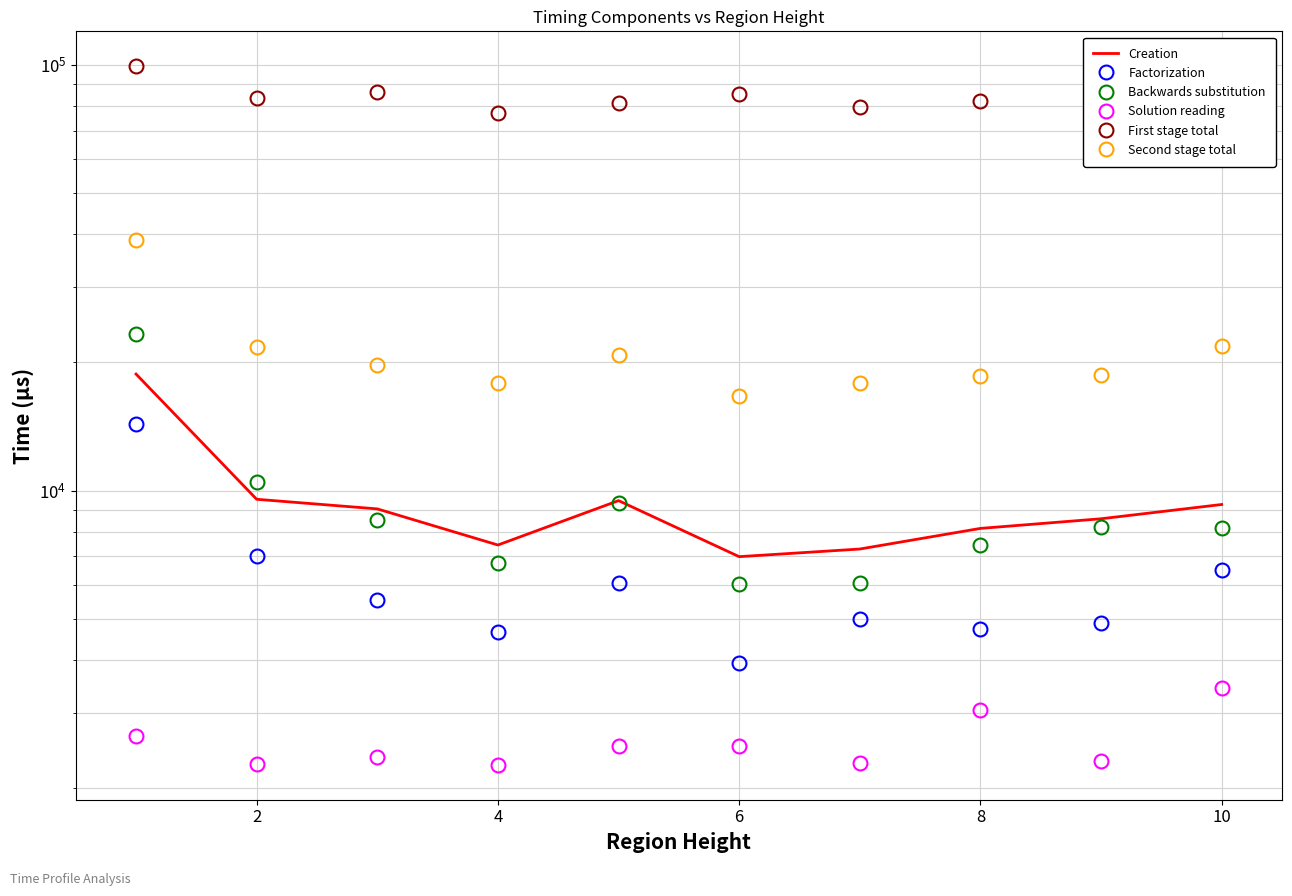

How many lines are shown in the chart?

6